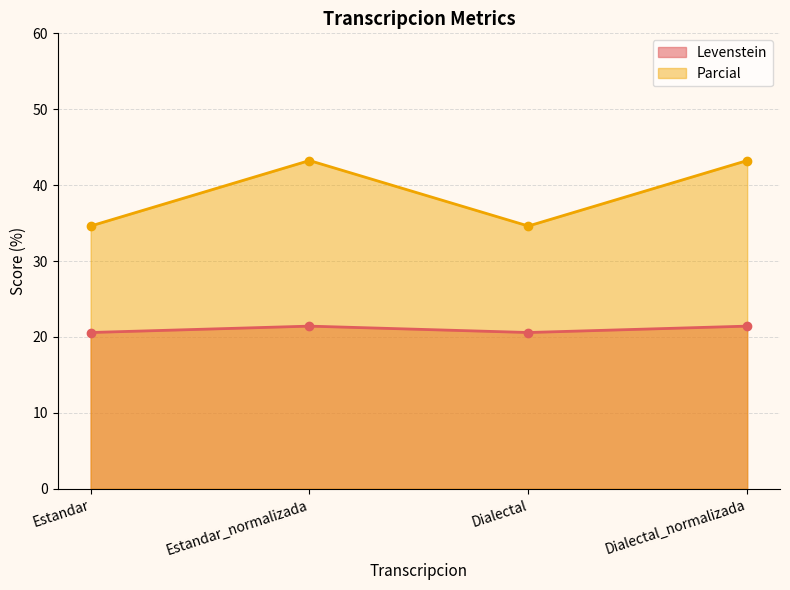

What is the highest value of the Parcial series?

43.2